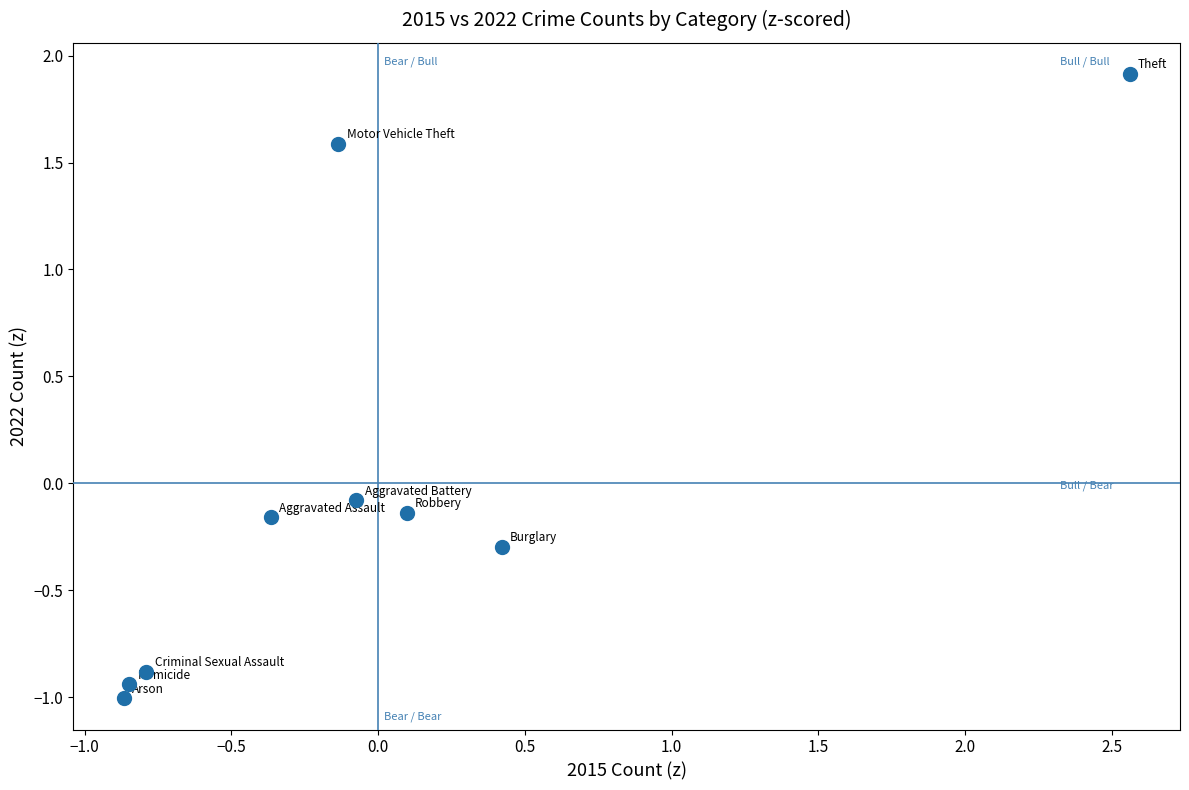

What is the range of X values (max minus min)?

3.4